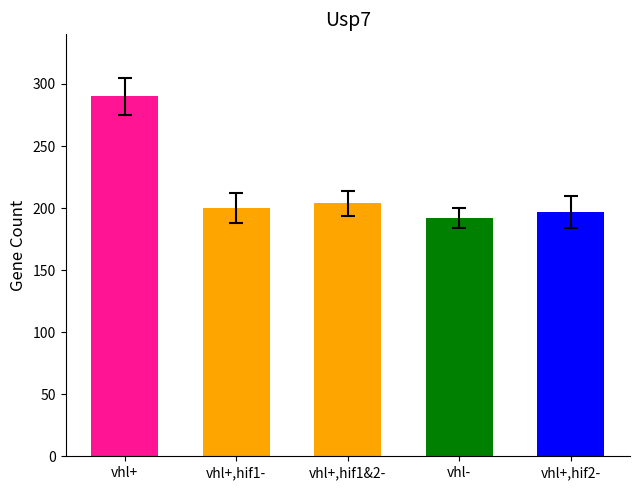

At which category does the chart reach its peak across all series?

vhl+